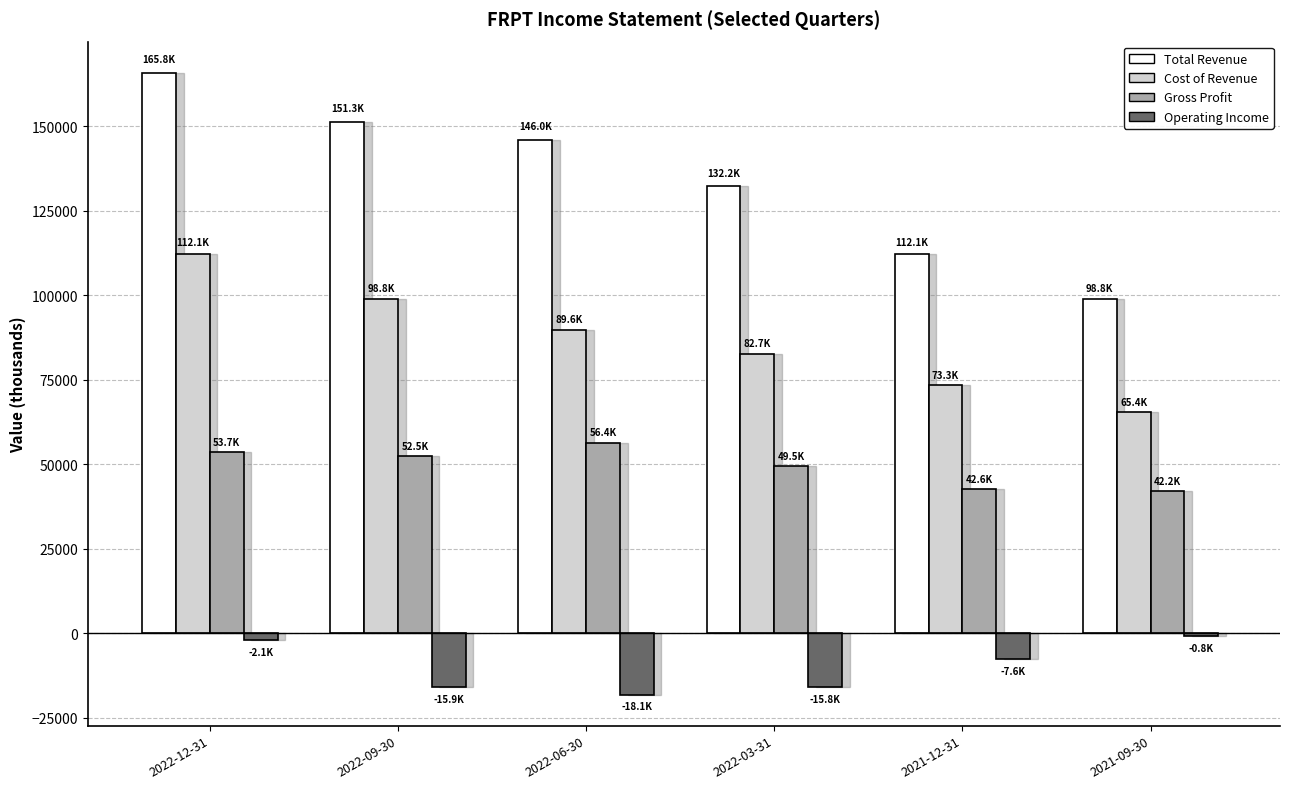

What is the label of the 5th bar from the right?

2022-09-30